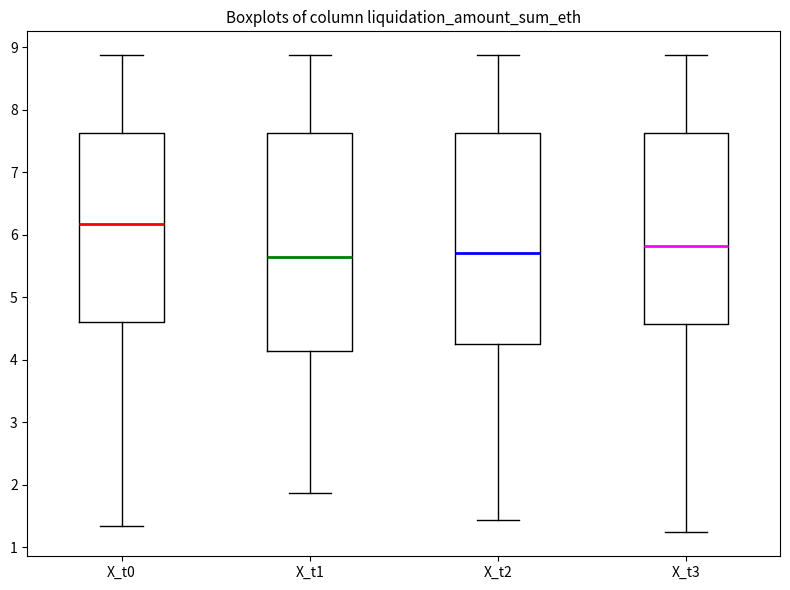

Where does the upper whisker of the box for X_t1 end on the y-axis? The values are not printed on the chart, so give them approximately, as read against the axis.

8.9